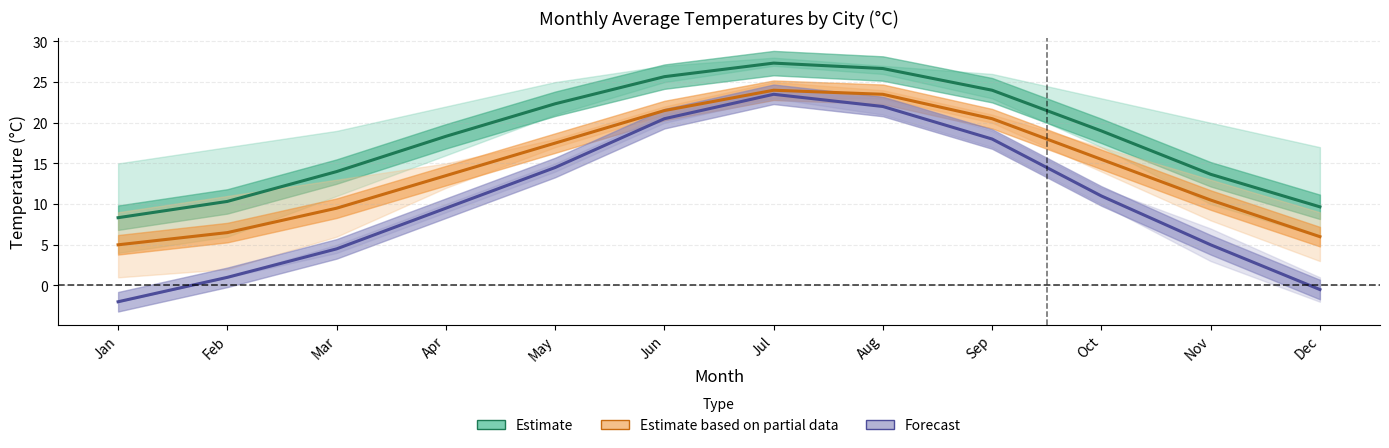

True or false: Estimate (Hot cities) has more than 2 interior local peaks.

False